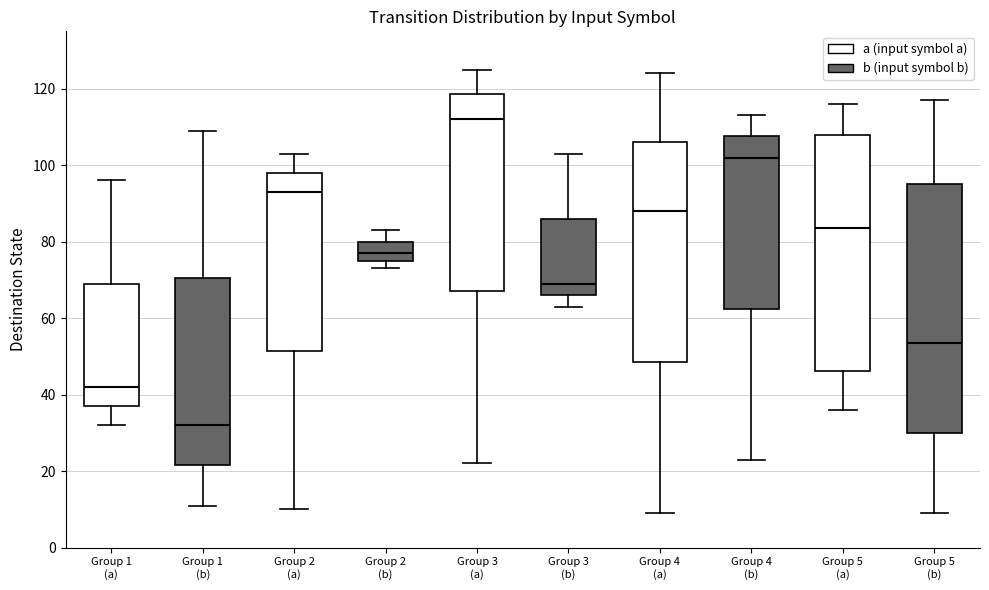

Which box is the tallest, from its lower edge to its upper edge?

Group 5 (b)